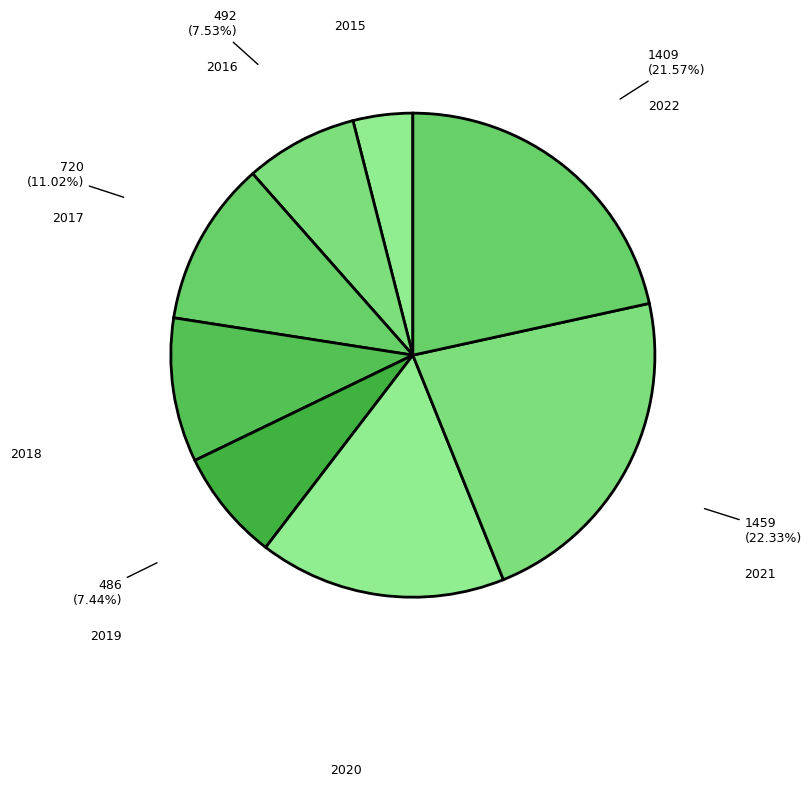

Is it true that 2021 is 22% of the pie?

True